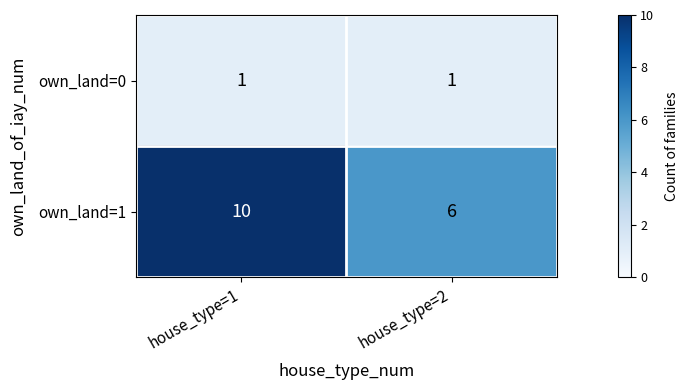

The own_land=0 series shows 2 at house_type=1. True or false?

False